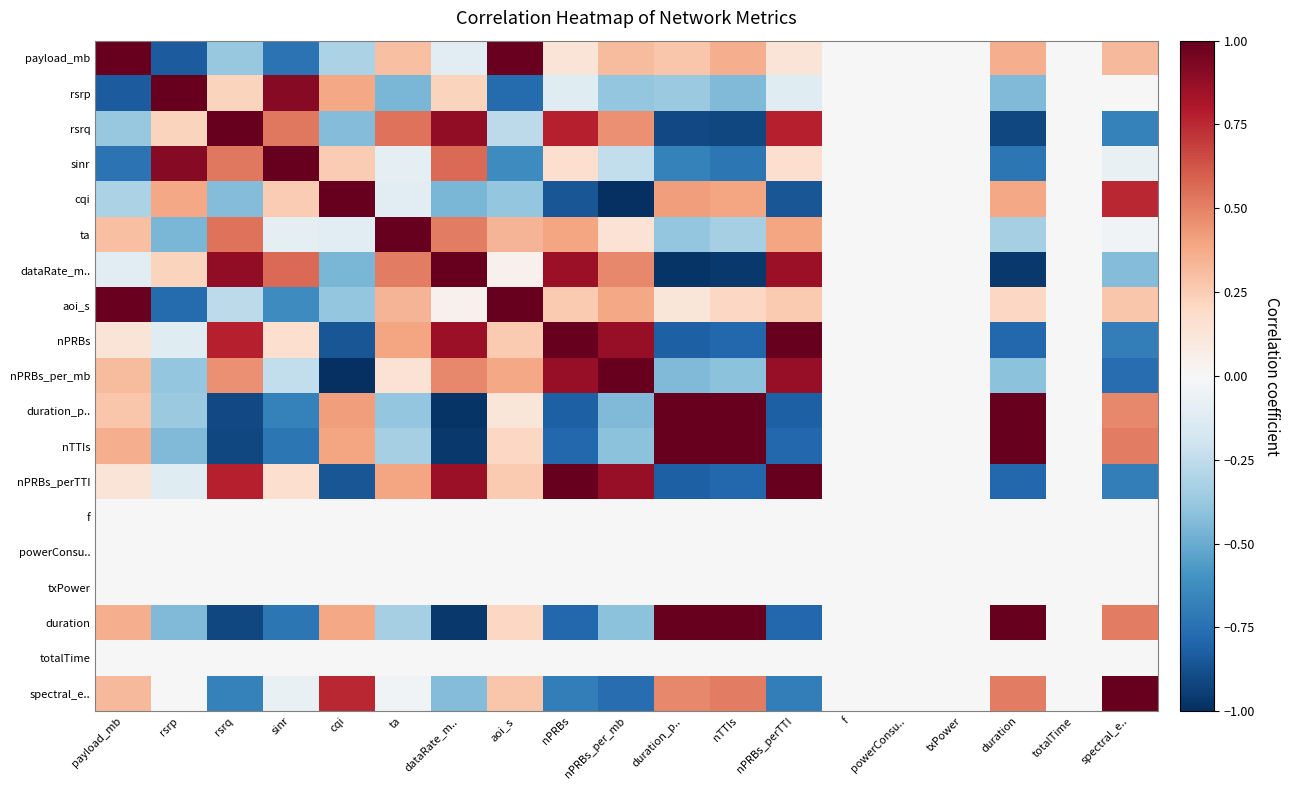

Reading left to right, extract all data points from this chart.

payload_mb: payload_mb=1.0	rsrp=-0.8	rsrq=-0.4	sinr=-0.7	cqi=-0.3	ta=0.3	dataRate_m..=-0.1	aoi_s=1.0	nPRBs=0.1	nPRBs_per_mb=0.3	duration_p..=0.3	nTTIs=0.4	nPRBs_perTTI=0.1	f=0.0	powerConsu..=0.0	txPower=0.0	duration=0.4	totalTime=0.0	spectral_e..=0.3
rsrp: payload_mb=-0.8	rsrp=1.0	rsrq=0.2	sinr=0.9	cqi=0.4	ta=-0.5	dataRate_m..=0.2	aoi_s=-0.8	nPRBs=-0.1	nPRBs_per_mb=-0.4	duration_p..=-0.4	nTTIs=-0.4	nPRBs_perTTI=-0.1	f=0.0	powerConsu..=0.0	txPower=0.0	duration=-0.4	totalTime=0.0	spectral_e..=-0.0
rsrq: payload_mb=-0.4	rsrp=0.2	rsrq=1.0	sinr=0.5	cqi=-0.4	ta=0.5	dataRate_m..=0.9	aoi_s=-0.3	nPRBs=0.8	nPRBs_per_mb=0.5	duration_p..=-0.9	nTTIs=-0.9	nPRBs_perTTI=0.8	f=0.0	powerConsu..=0.0	txPower=0.0	duration=-0.9	totalTime=0.0	spectral_e..=-0.7
sinr: payload_mb=-0.7	rsrp=0.9	rsrq=0.5	sinr=1.0	cqi=0.3	ta=-0.1	dataRate_m..=0.6	aoi_s=-0.6	nPRBs=0.2	nPRBs_per_mb=-0.2	duration_p..=-0.7	nTTIs=-0.7	nPRBs_perTTI=0.2	f=0.0	powerConsu..=0.0	txPower=0.0	duration=-0.7	totalTime=0.0	spectral_e..=-0.1
cqi: payload_mb=-0.3	rsrp=0.4	rsrq=-0.4	sinr=0.3	cqi=1.0	ta=-0.1	dataRate_m..=-0.5	aoi_s=-0.4	nPRBs=-0.9	nPRBs_per_mb=-1.0	duration_p..=0.4	nTTIs=0.4	nPRBs_perTTI=-0.9	f=0.0	powerConsu..=0.0	txPower=0.0	duration=0.4	totalTime=0.0	spectral_e..=0.8
ta: payload_mb=0.3	rsrp=-0.5	rsrq=0.5	sinr=-0.1	cqi=-0.1	ta=1.0	dataRate_m..=0.5	aoi_s=0.3	nPRBs=0.4	nPRBs_per_mb=0.1	duration_p..=-0.4	nTTIs=-0.3	nPRBs_perTTI=0.4	f=0.0	powerConsu..=0.0	txPower=0.0	duration=-0.3	totalTime=0.0	spectral_e..=-0.0
dataRate_m..: payload_mb=-0.1	rsrp=0.2	rsrq=0.9	sinr=0.6	cqi=-0.5	ta=0.5	dataRate_m..=1.0	aoi_s=0.0	nPRBs=0.9	nPRBs_per_mb=0.5	duration_p..=-1.0	nTTIs=-1.0	nPRBs_perTTI=0.9	f=0.0	powerConsu..=0.0	txPower=0.0	duration=-1.0	totalTime=0.0	spectral_e..=-0.4
aoi_s: payload_mb=1.0	rsrp=-0.8	rsrq=-0.3	sinr=-0.6	cqi=-0.4	ta=0.3	dataRate_m..=0.0	aoi_s=1.0	nPRBs=0.3	nPRBs_per_mb=0.4	duration_p..=0.1	nTTIs=0.2	nPRBs_perTTI=0.3	f=0.0	powerConsu..=0.0	txPower=0.0	duration=0.2	totalTime=0.0	spectral_e..=0.3
nPRBs: payload_mb=0.1	rsrp=-0.1	rsrq=0.8	sinr=0.2	cqi=-0.9	ta=0.4	dataRate_m..=0.9	aoi_s=0.3	nPRBs=1.0	nPRBs_per_mb=0.9	duration_p..=-0.8	nTTIs=-0.8	nPRBs_perTTI=1.0	f=0.0	powerConsu..=0.0	txPower=0.0	duration=-0.8	totalTime=0.0	spectral_e..=-0.7
nPRBs_per_mb: payload_mb=0.3	rsrp=-0.4	rsrq=0.5	sinr=-0.2	cqi=-1.0	ta=0.1	dataRate_m..=0.5	aoi_s=0.4	nPRBs=0.9	nPRBs_per_mb=1.0	duration_p..=-0.4	nTTIs=-0.4	nPRBs_perTTI=0.9	f=0.0	powerConsu..=0.0	txPower=0.0	duration=-0.4	totalTime=0.0	spectral_e..=-0.8
duration_p..: payload_mb=0.3	rsrp=-0.4	rsrq=-0.9	sinr=-0.7	cqi=0.4	ta=-0.4	dataRate_m..=-1.0	aoi_s=0.1	nPRBs=-0.8	nPRBs_per_mb=-0.4	duration_p..=1.0	nTTIs=1.0	nPRBs_perTTI=-0.8	f=0.0	powerConsu..=0.0	txPower=0.0	duration=1.0	totalTime=0.0	spectral_e..=0.5
nTTIs: payload_mb=0.4	rsrp=-0.4	rsrq=-0.9	sinr=-0.7	cqi=0.4	ta=-0.3	dataRate_m..=-1.0	aoi_s=0.2	nPRBs=-0.8	nPRBs_per_mb=-0.4	duration_p..=1.0	nTTIs=1.0	nPRBs_perTTI=-0.8	f=0.0	powerConsu..=0.0	txPower=0.0	duration=1.0	totalTime=0.0	spectral_e..=0.5
nPRBs_perTTI: payload_mb=0.1	rsrp=-0.1	rsrq=0.8	sinr=0.2	cqi=-0.9	ta=0.4	dataRate_m..=0.9	aoi_s=0.3	nPRBs=1.0	nPRBs_per_mb=0.9	duration_p..=-0.8	nTTIs=-0.8	nPRBs_perTTI=1.0	f=0.0	powerConsu..=0.0	txPower=0.0	duration=-0.8	totalTime=0.0	spectral_e..=-0.7
f: payload_mb=0.0	rsrp=0.0	rsrq=0.0	sinr=0.0	cqi=0.0	ta=0.0	dataRate_m..=0.0	aoi_s=0.0	nPRBs=0.0	nPRBs_per_mb=0.0	duration_p..=0.0	nTTIs=0.0	nPRBs_perTTI=0.0	f=0.0	powerConsu..=0.0	txPower=0.0	duration=0.0	totalTime=0.0	spectral_e..=0.0
powerConsu..: payload_mb=0.0	rsrp=0.0	rsrq=0.0	sinr=0.0	cqi=0.0	ta=0.0	dataRate_m..=0.0	aoi_s=0.0	nPRBs=0.0	nPRBs_per_mb=0.0	duration_p..=0.0	nTTIs=0.0	nPRBs_perTTI=0.0	f=0.0	powerConsu..=0.0	txPower=0.0	duration=0.0	totalTime=0.0	spectral_e..=0.0
txPower: payload_mb=0.0	rsrp=0.0	rsrq=0.0	sinr=0.0	cqi=0.0	ta=0.0	dataRate_m..=0.0	aoi_s=0.0	nPRBs=0.0	nPRBs_per_mb=0.0	duration_p..=0.0	nTTIs=0.0	nPRBs_perTTI=0.0	f=0.0	powerConsu..=0.0	txPower=0.0	duration=0.0	totalTime=0.0	spectral_e..=0.0
duration: payload_mb=0.4	rsrp=-0.4	rsrq=-0.9	sinr=-0.7	cqi=0.4	ta=-0.3	dataRate_m..=-1.0	aoi_s=0.2	nPRBs=-0.8	nPRBs_per_mb=-0.4	duration_p..=1.0	nTTIs=1.0	nPRBs_perTTI=-0.8	f=0.0	powerConsu..=0.0	txPower=0.0	duration=1.0	totalTime=0.0	spectral_e..=0.5
totalTime: payload_mb=0.0	rsrp=0.0	rsrq=0.0	sinr=0.0	cqi=0.0	ta=0.0	dataRate_m..=0.0	aoi_s=0.0	nPRBs=0.0	nPRBs_per_mb=0.0	duration_p..=0.0	nTTIs=0.0	nPRBs_perTTI=0.0	f=0.0	powerConsu..=0.0	txPower=0.0	duration=0.0	totalTime=0.0	spectral_e..=0.0
spectral_e..: payload_mb=0.3	rsrp=-0.0	rsrq=-0.7	sinr=-0.1	cqi=0.8	ta=-0.0	dataRate_m..=-0.4	aoi_s=0.3	nPRBs=-0.7	nPRBs_per_mb=-0.8	duration_p..=0.5	nTTIs=0.5	nPRBs_perTTI=-0.7	f=0.0	powerConsu..=0.0	txPower=0.0	duration=0.5	totalTime=0.0	spectral_e..=1.0